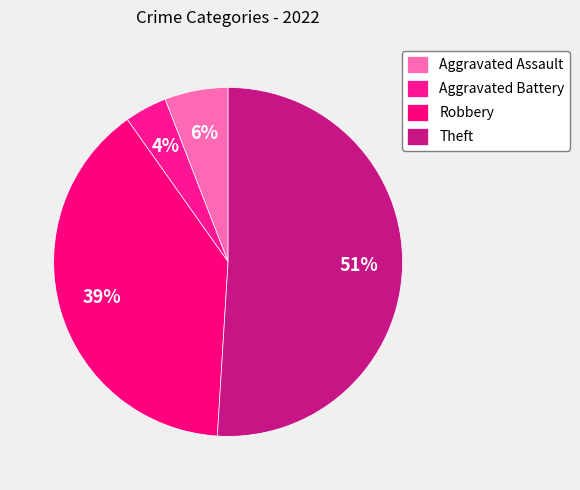

Is Theft the majority of the pie?

Yes